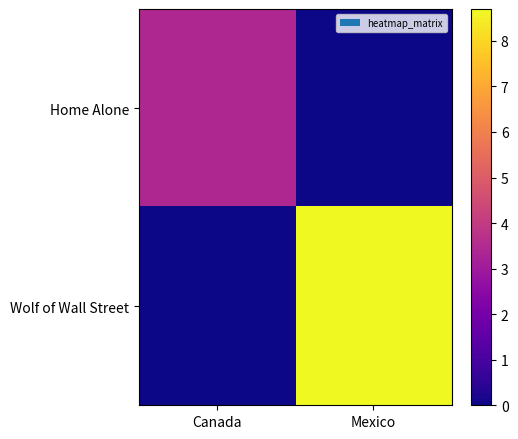

What is the total value across all series at Canada?

3.4